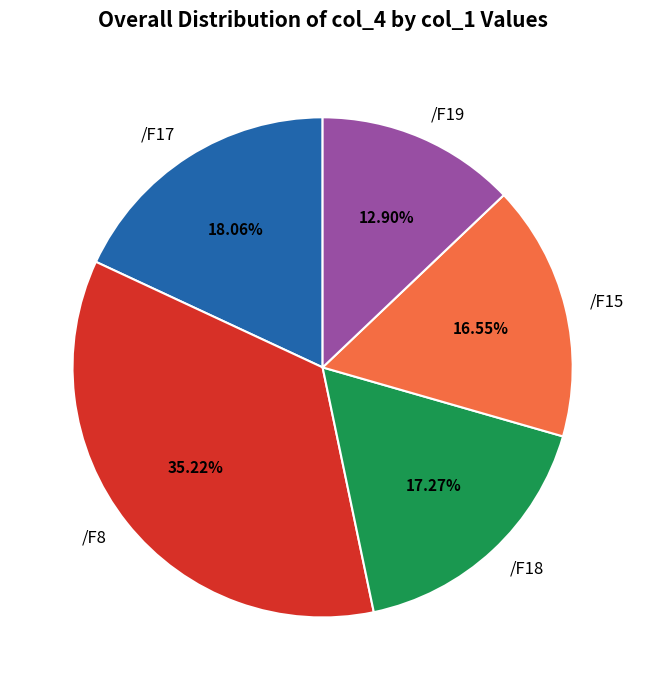

To the nearest percent, what is the combined percentage of /F18 and /F19?

30%